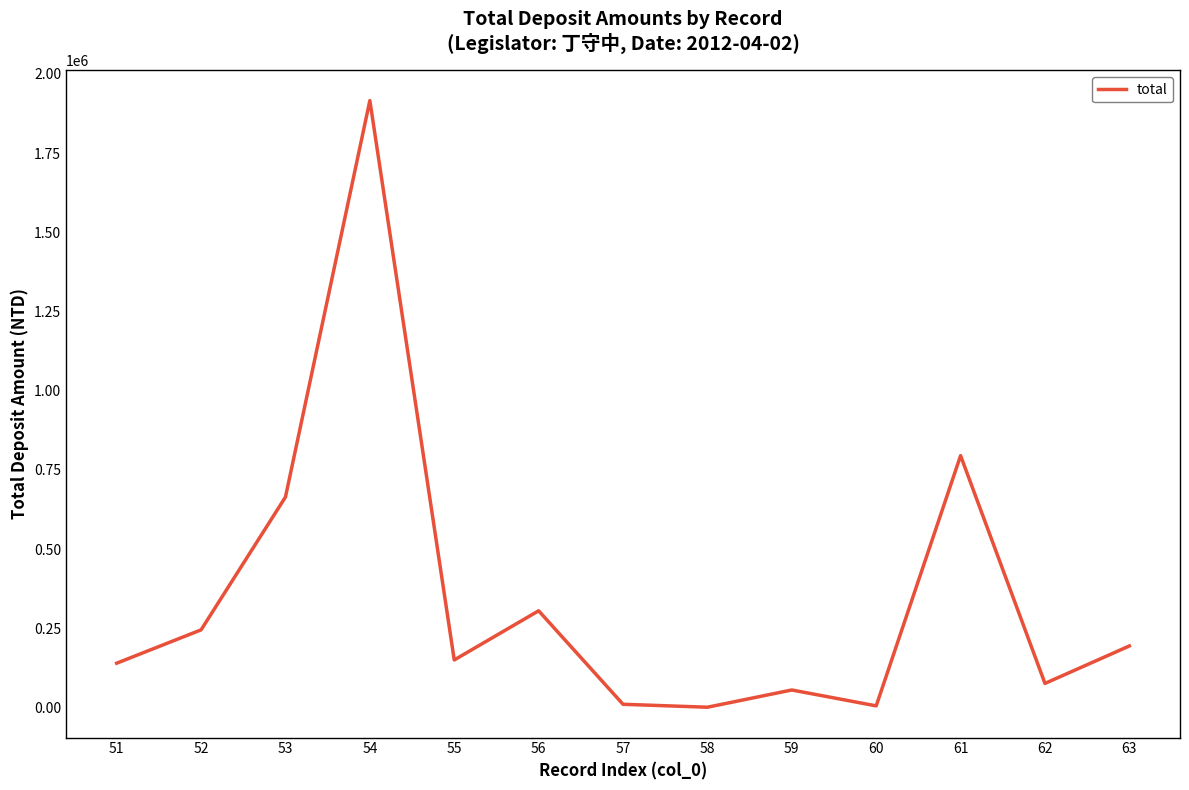

What is the change in value from 51 to 52?

+105229